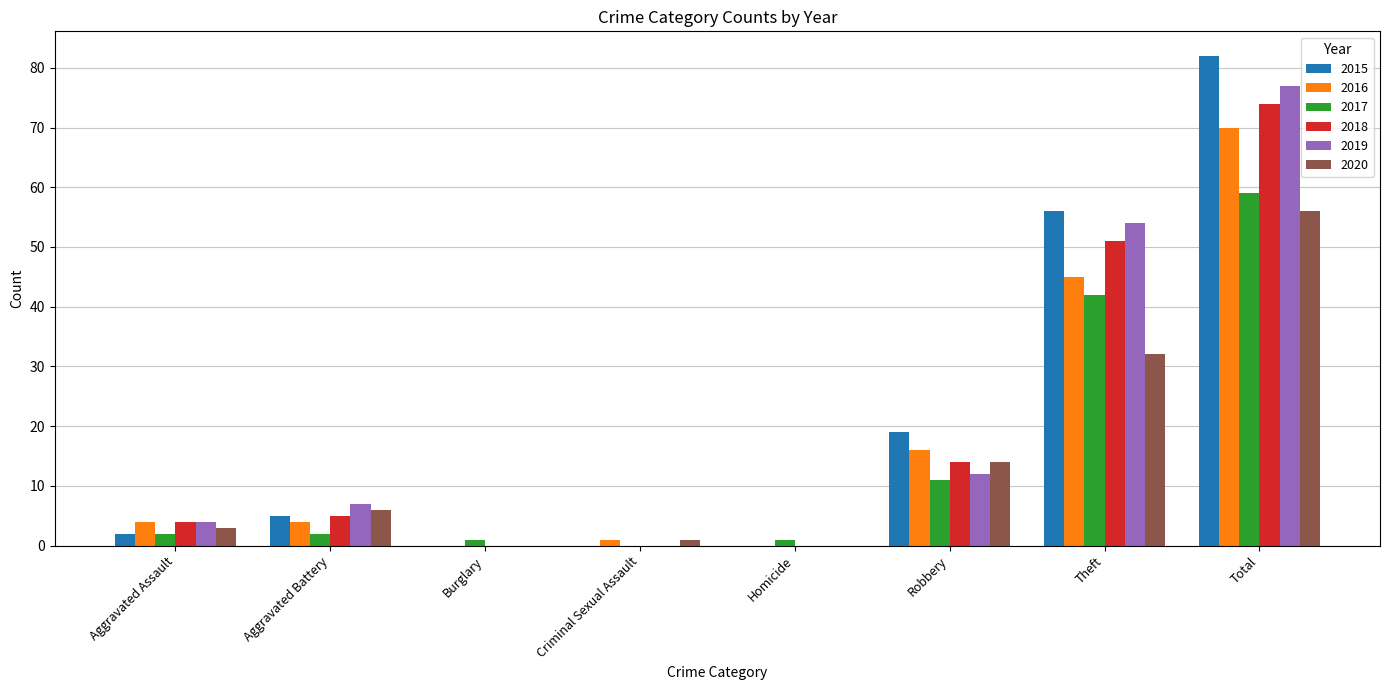

True or false: 2018 has a value of 0 at Burglary.

True